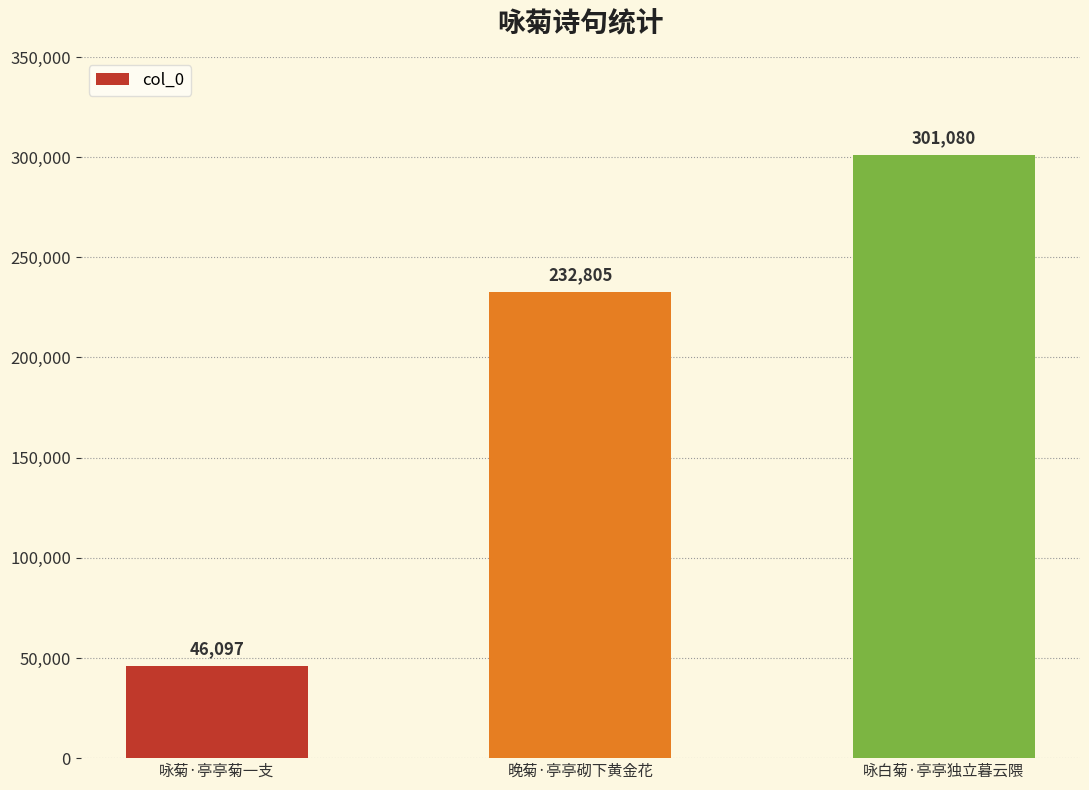

How many bars are there in total?

3